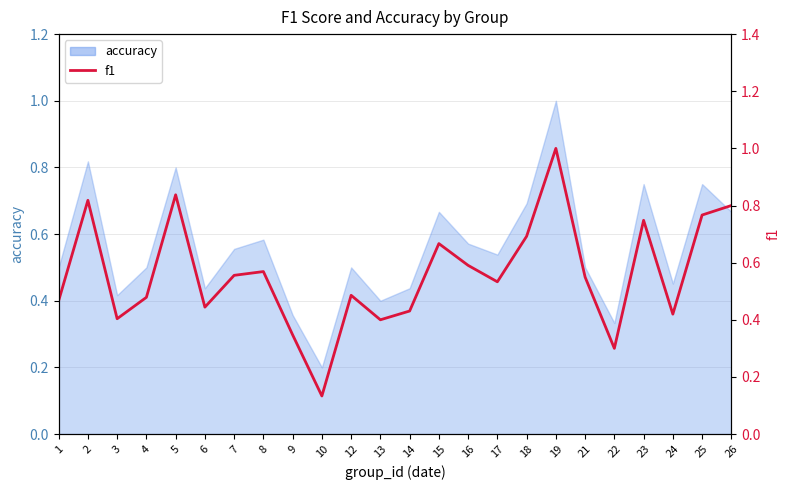

Rank the categories by value from lowest to highest.

10, 22, 9, 13, 3, 24, 14, 6, 1, 4, 12, 17, 21, 7, 8, 16, 15, 18, 23, 25, 26, 2, 5, 19